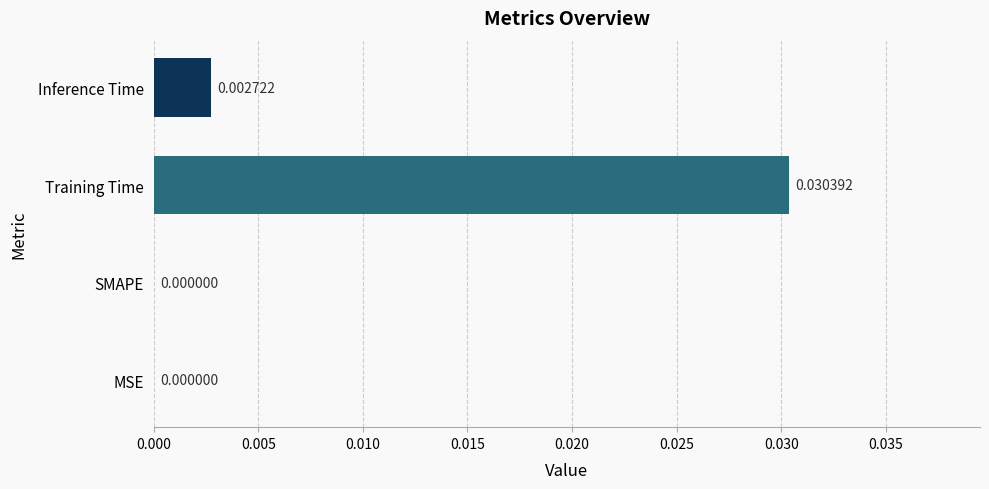

Which has a higher value, Inference Time or MSE?

Inference Time